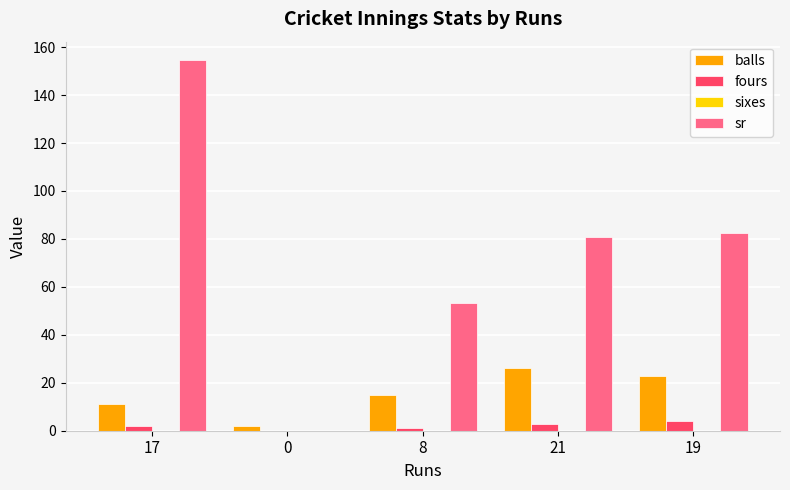

How many groups of bars are there?

5